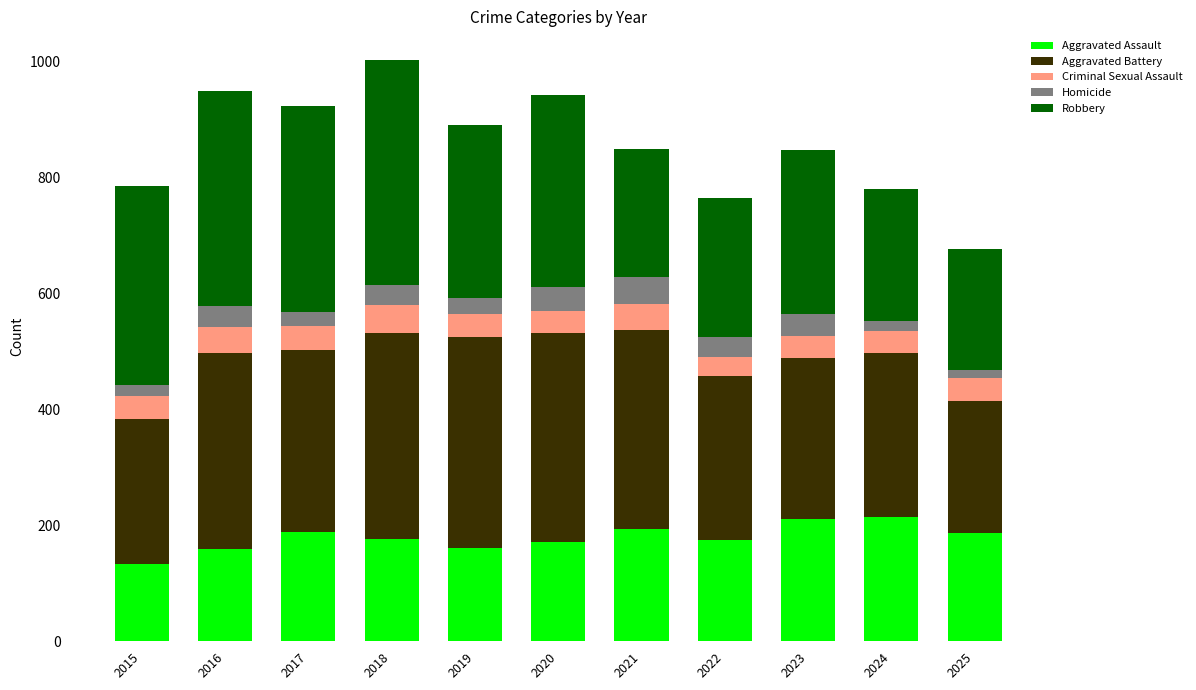

How many bars are there in total?

11